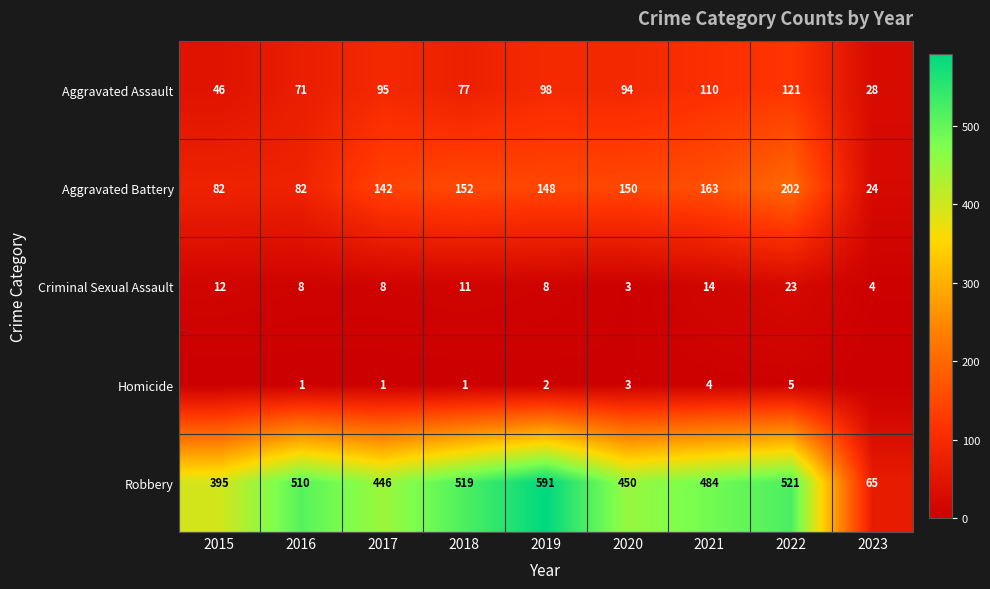

True or false: Homicide has a value of 0 at 2018.

False